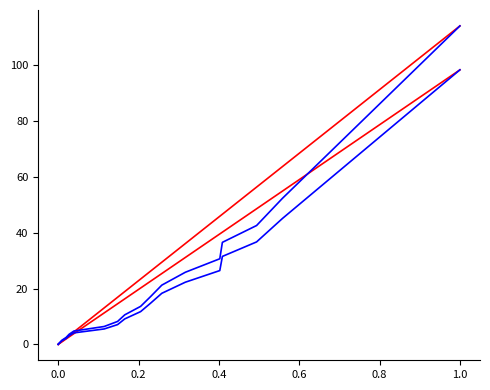

True or false: Total Sales (count-sort) and Avg Sales (self-sort) intersect in this chart.

False